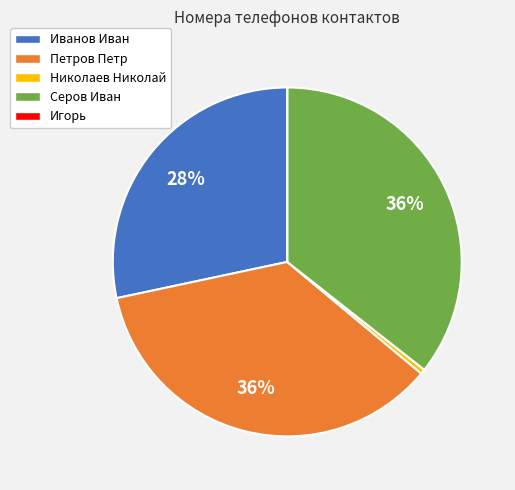

Is Николаев Николай the majority of the pie?

No